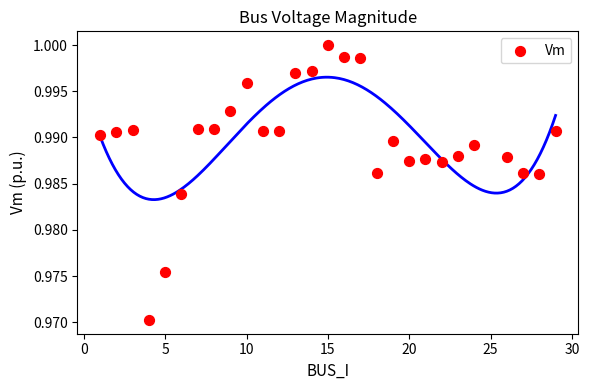

What is the range of X values (max minus min)?

28.0